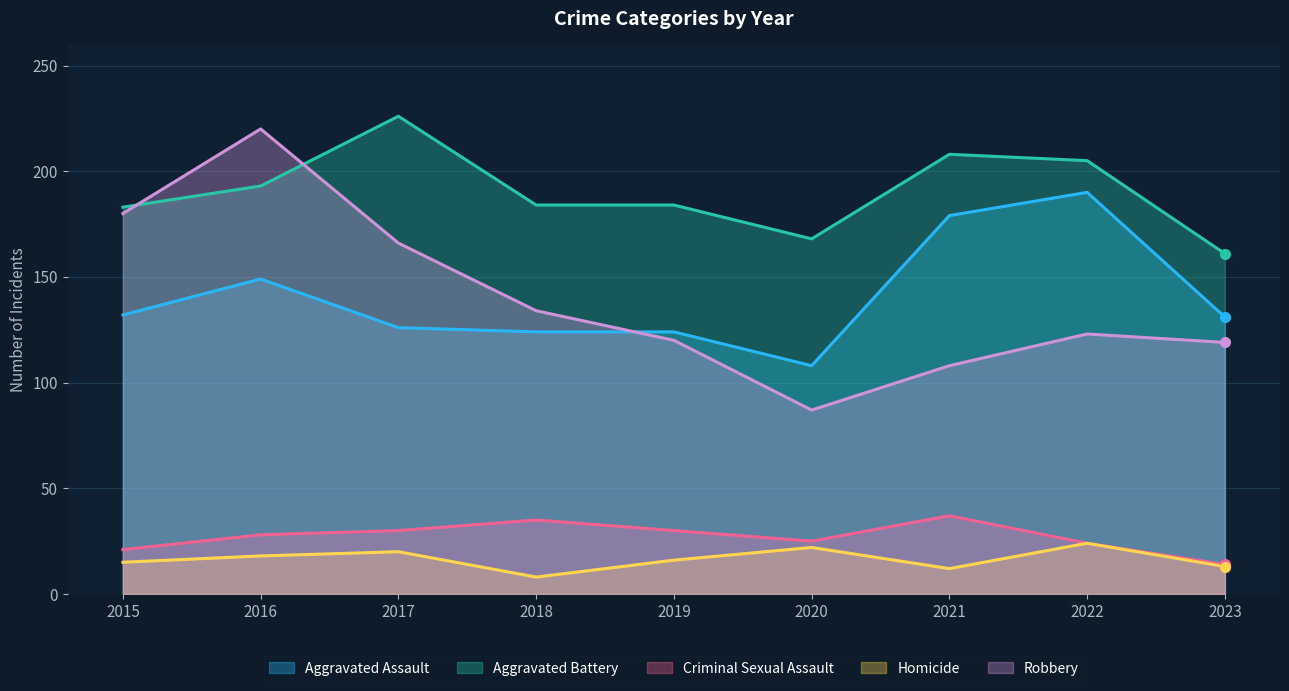

At which label does Robbery reach its peak?

2016